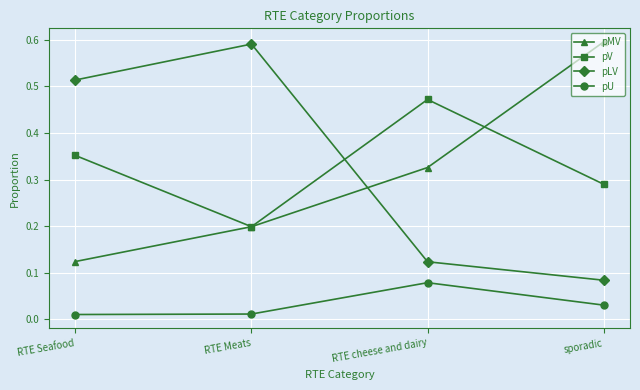

Which category has the highest value in the pLV series?

RTE Meats